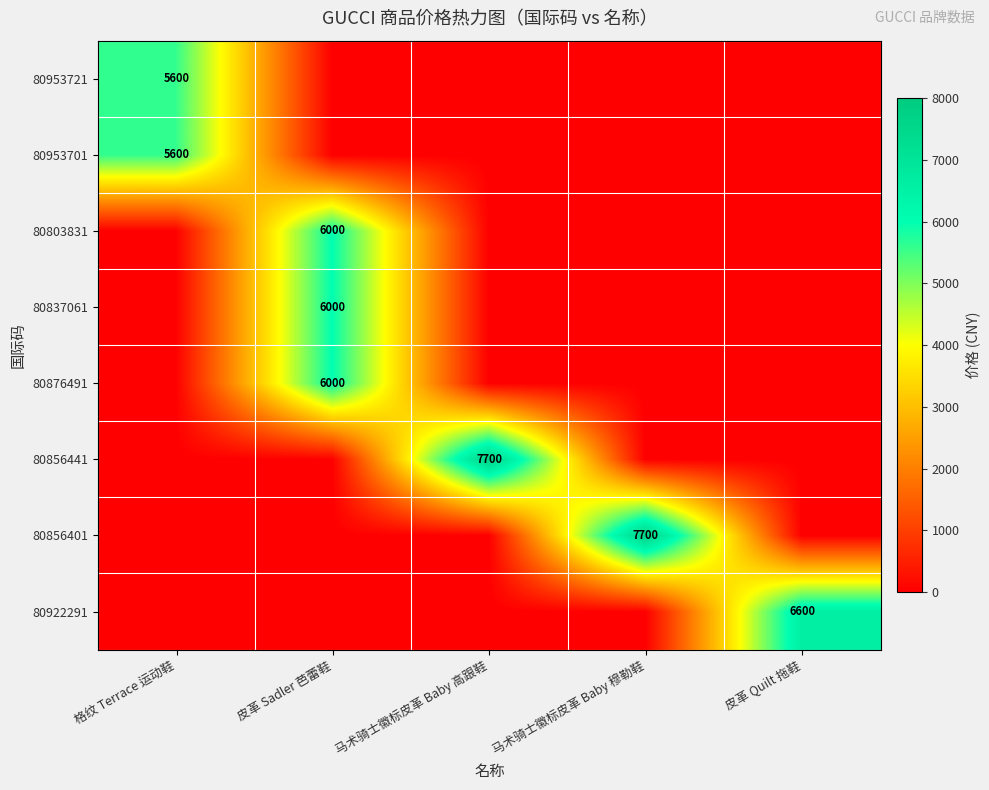

Count the number of data series in this chart.

8